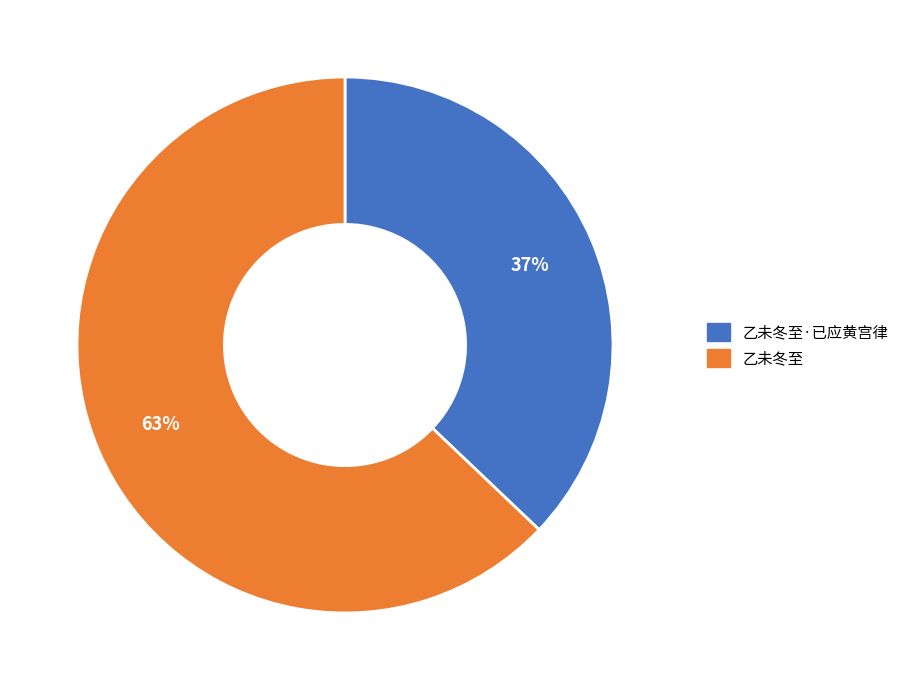

How many segments does this pie chart have?

2